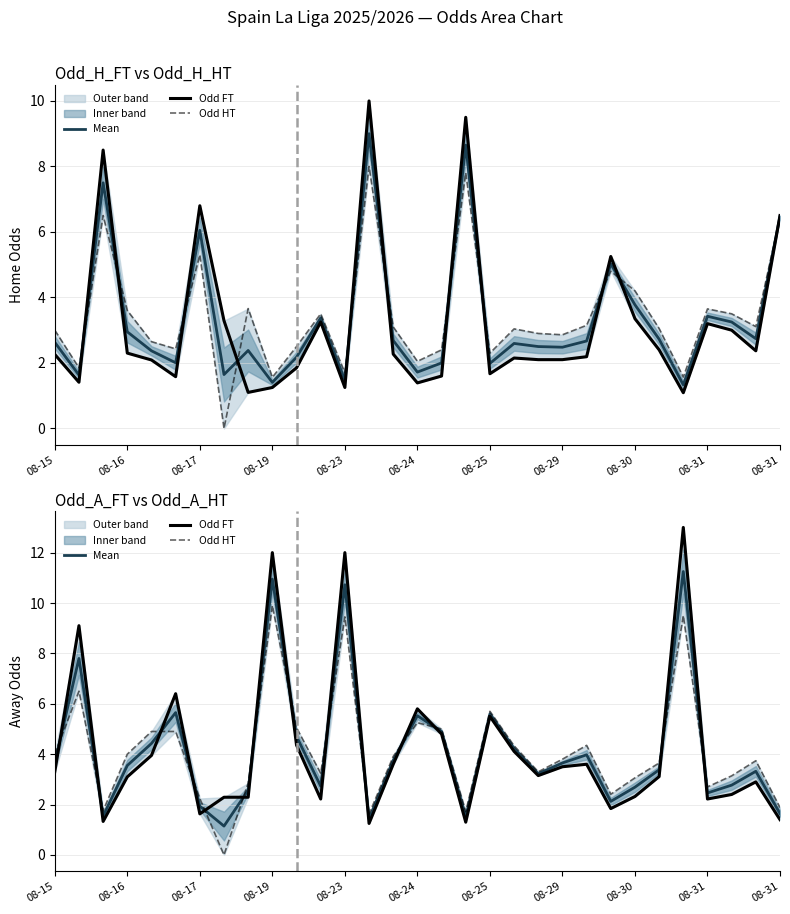

What is the total value across all series at 08-23?

13.3